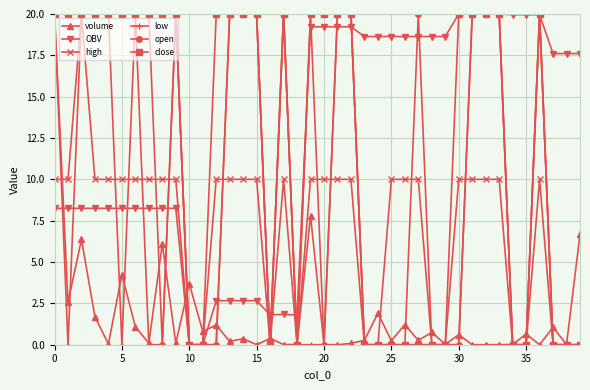

What is the maximum value for high?

20.0